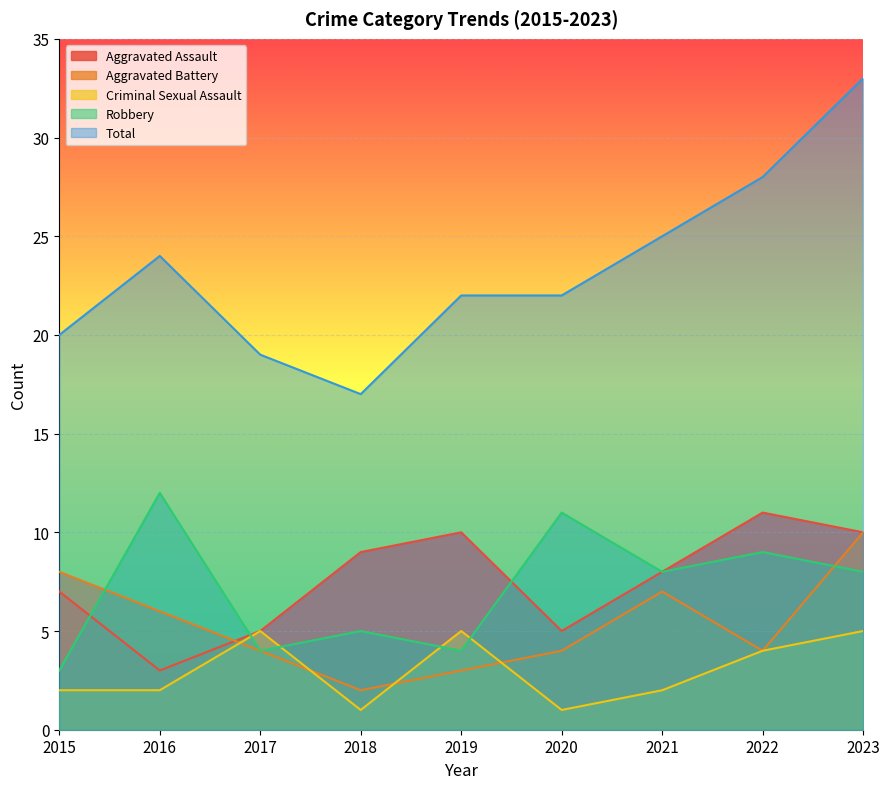

Reading right to left, extract all data points from this chart.

Aggravated Assault: 10	11	8	5	10	9	5	3	7
Aggravated Battery: 10	4	7	4	3	2	4	6	8
Criminal Sexual Assault: 5	4	2	1	5	1	5	2	2
Robbery: 8	9	8	11	4	5	4	12	3
Total: 33	28	25	22	22	17	19	24	20